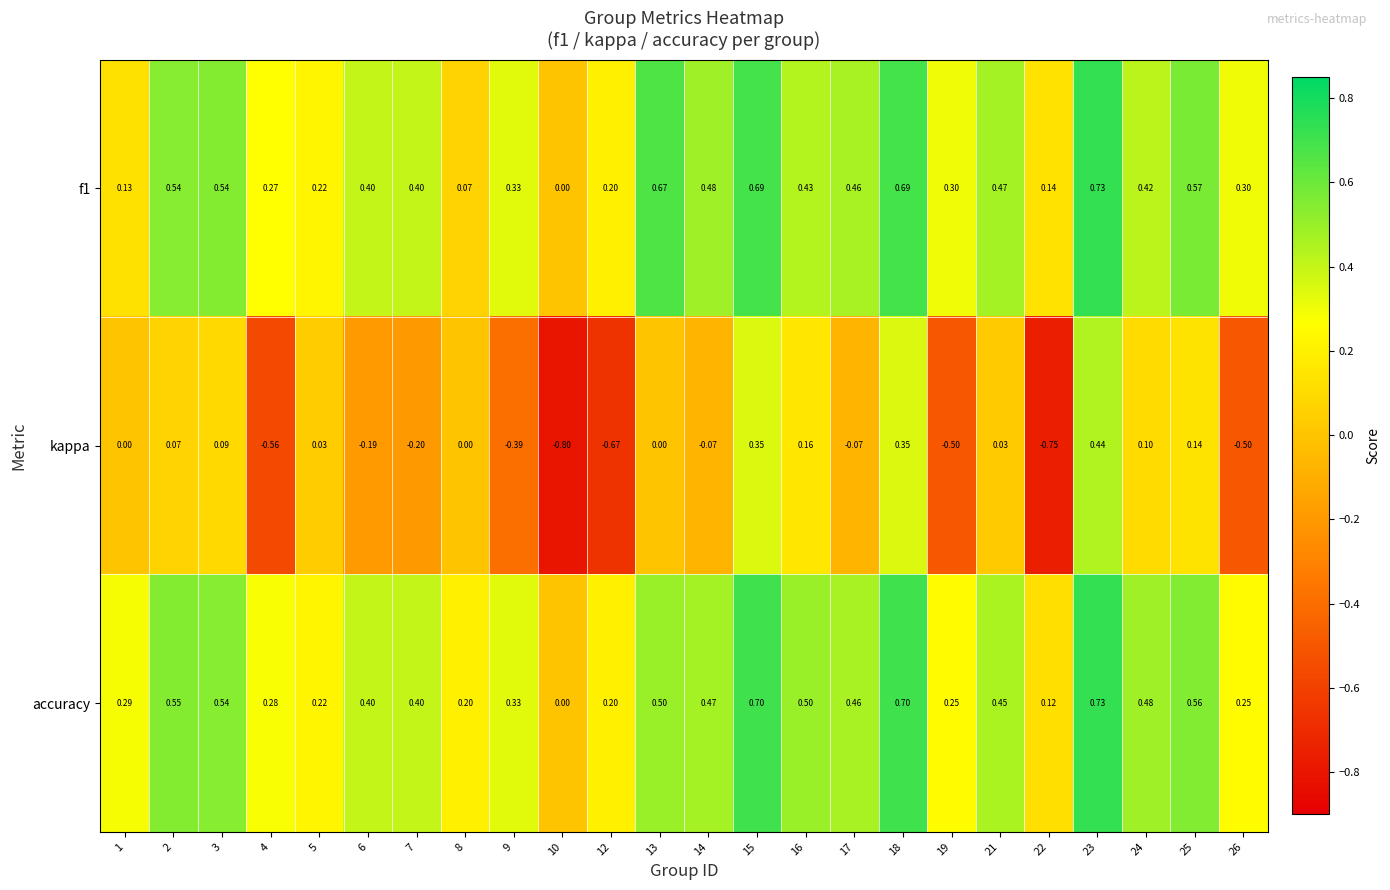

Which series has the largest total across all categories?

accuracy